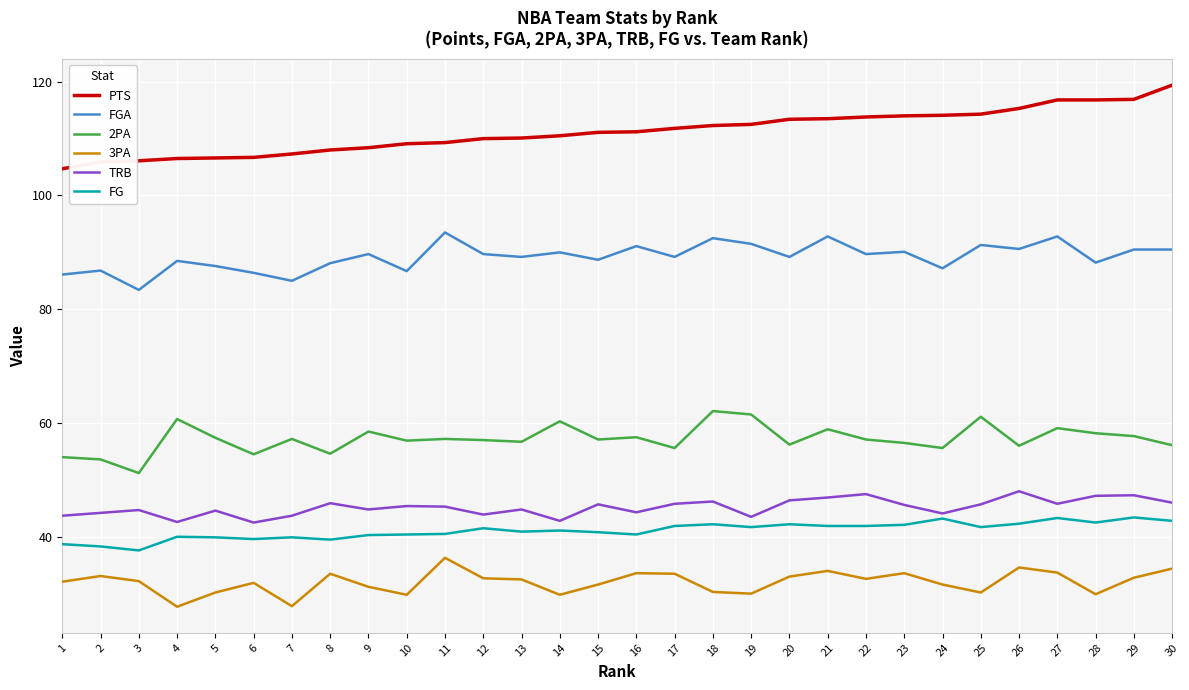

True or false: PTS and 3PA cross at least once.

False